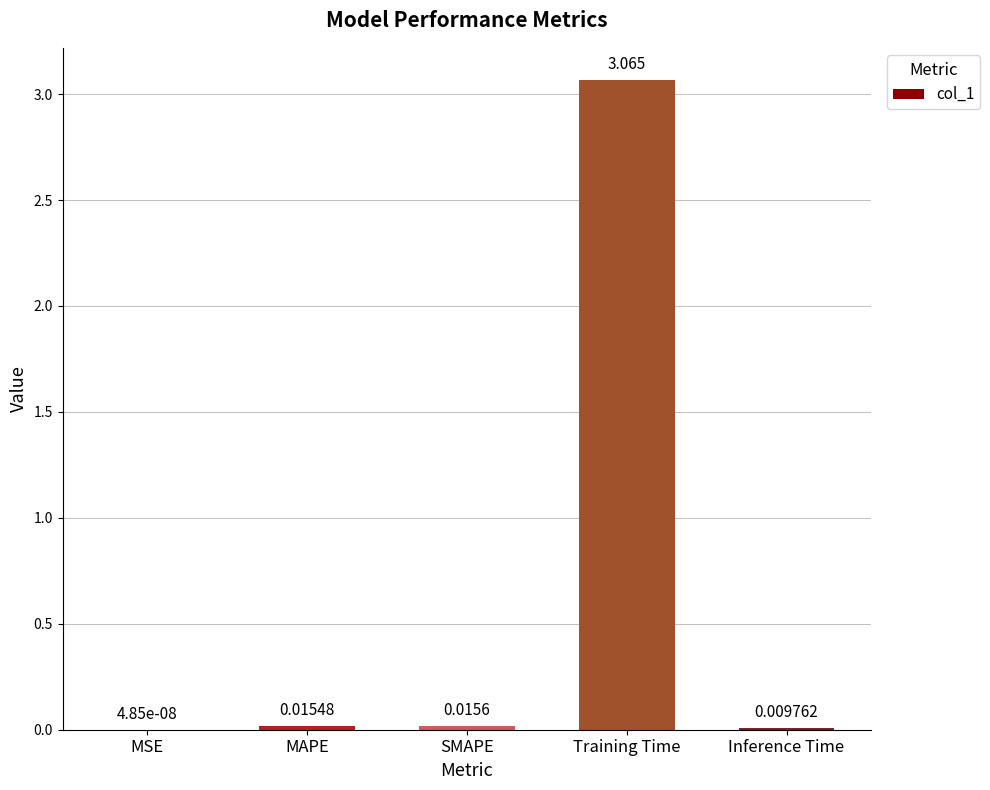

Where is the data nearest to the value 1?

SMAPE